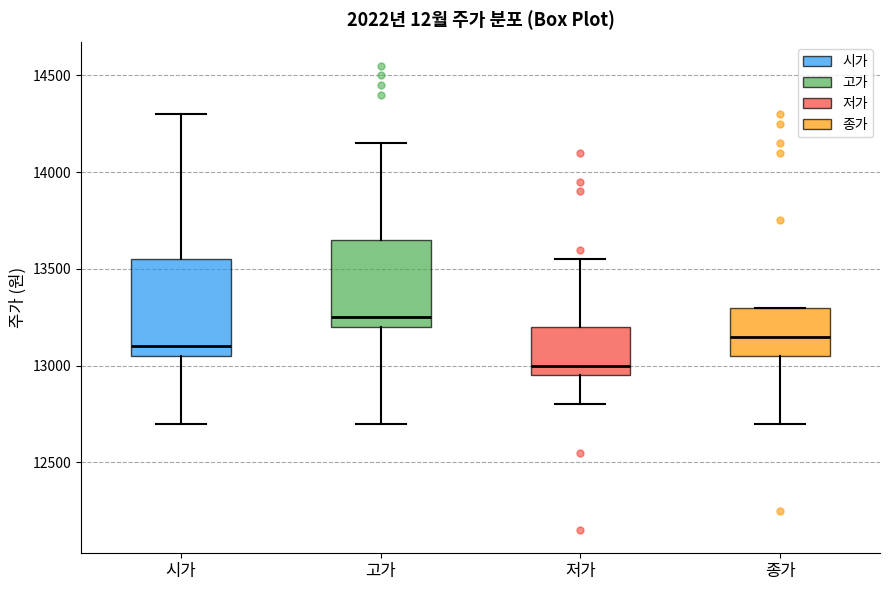

Which box is the tallest, from its lower edge to its upper edge?

시가